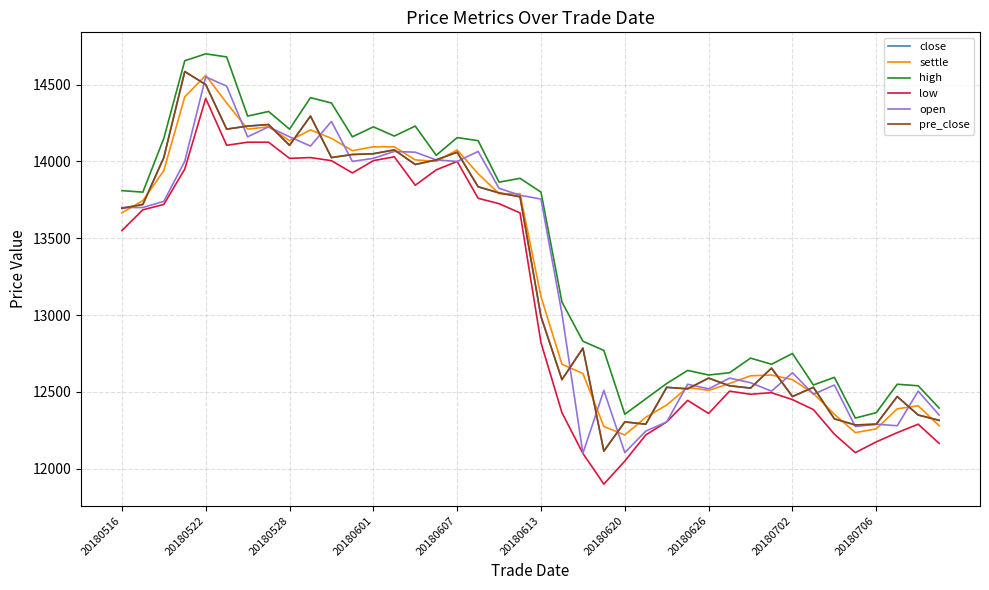

Rank the series by their maximum value, from lowest to highest.

low, open, settle, close, pre_close, high